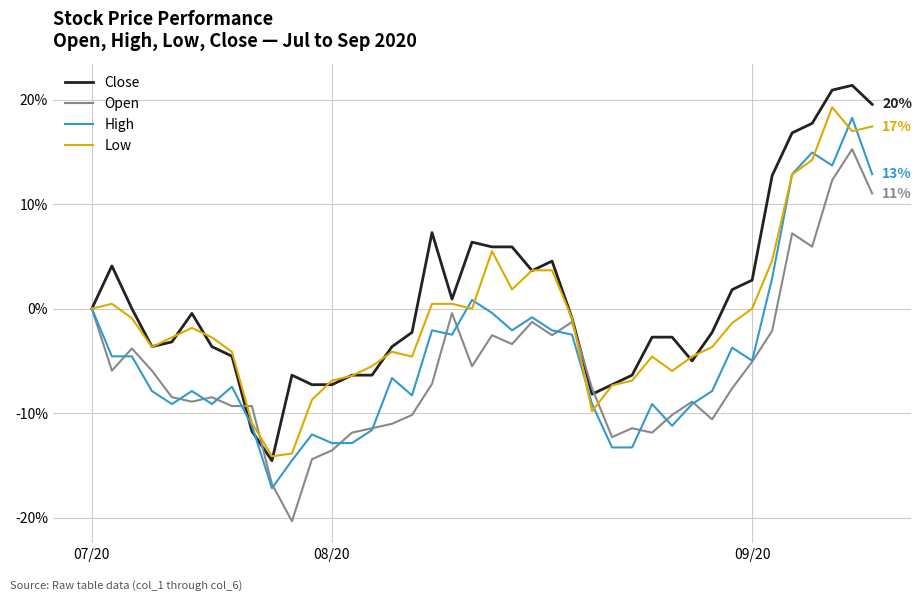

What is the maximum value shown in the chart?

21.4